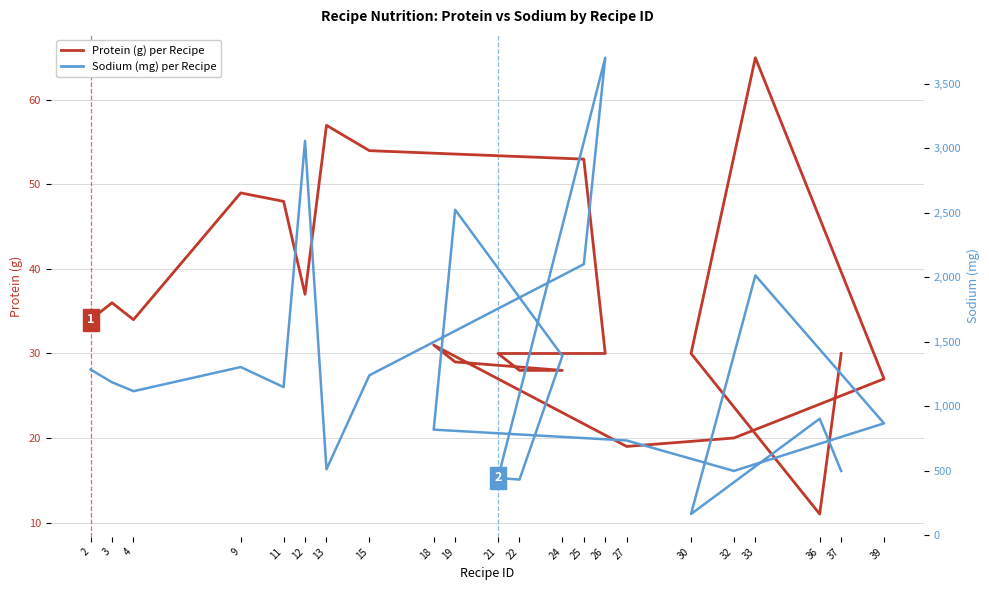

True or false: Protein (g) and Sodium (mg) cross at least once.

False